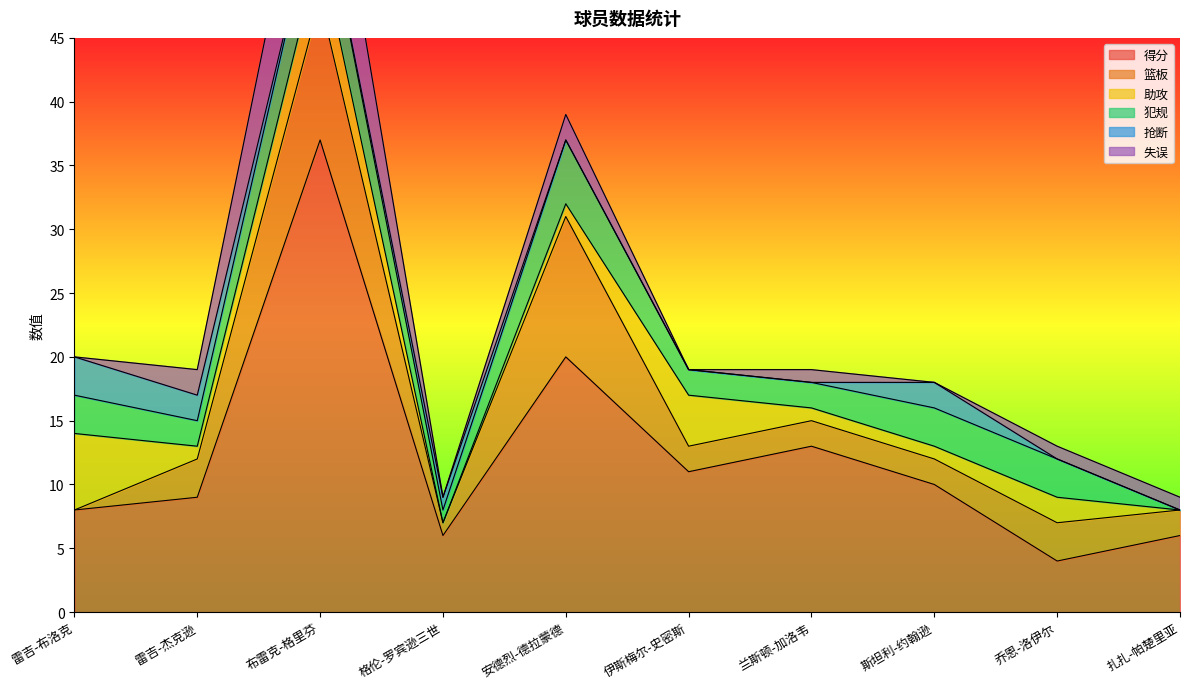

Which category has the highest value in the 得分 series?

布雷克-格里芬